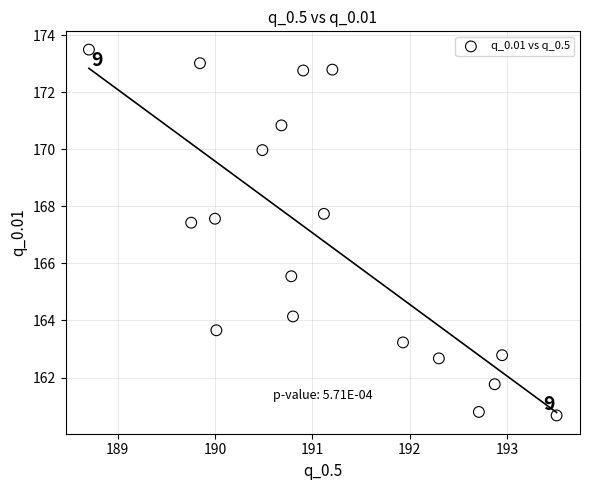

What is the range of X values (max minus min)?

4.8